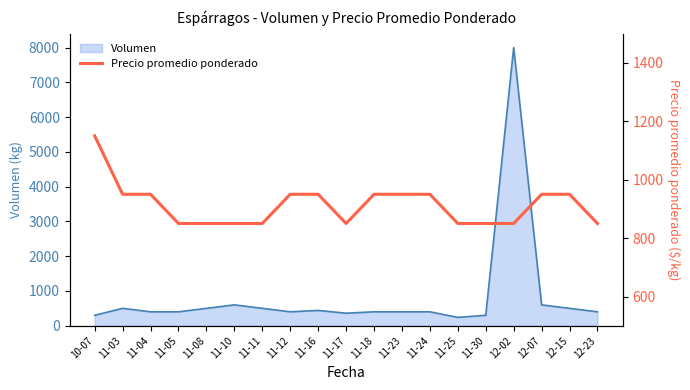

Does the chart have visible grid lines?

No